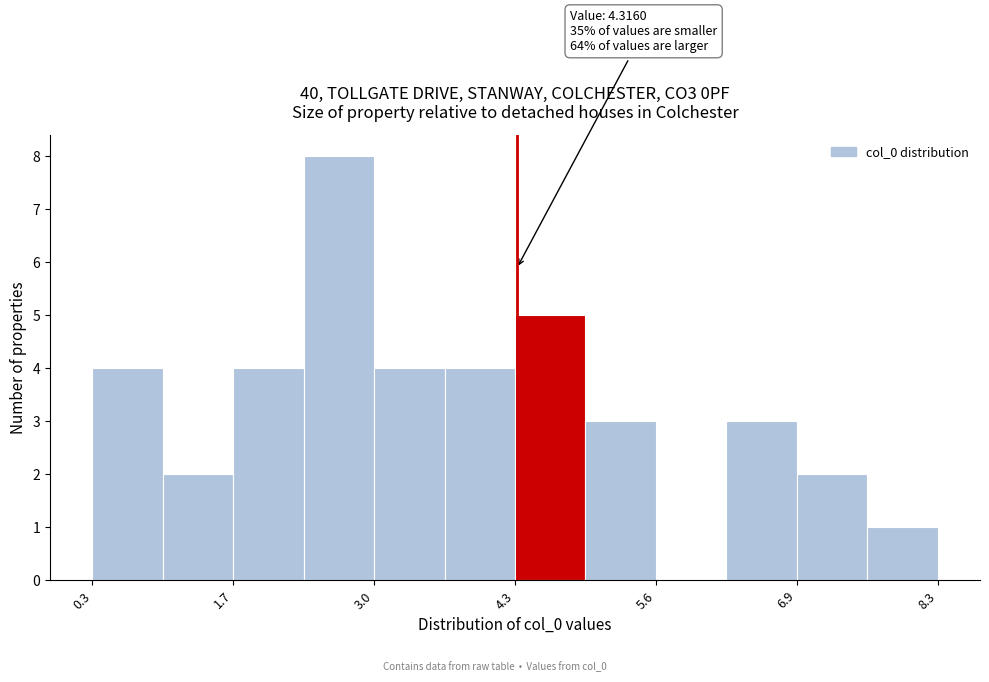

Around what value on the x-axis is the tallest bar? Give the approximate position of its centre, as read against the axis.

2.6